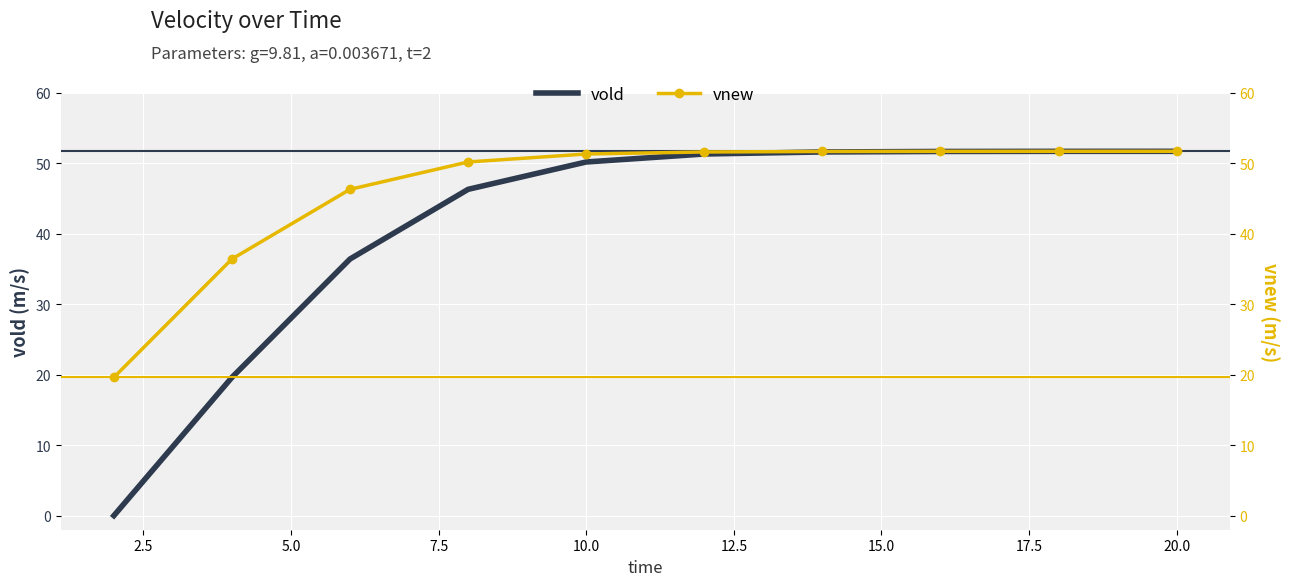

List the series in order of their overall mean, lowest first.

vold, vnew